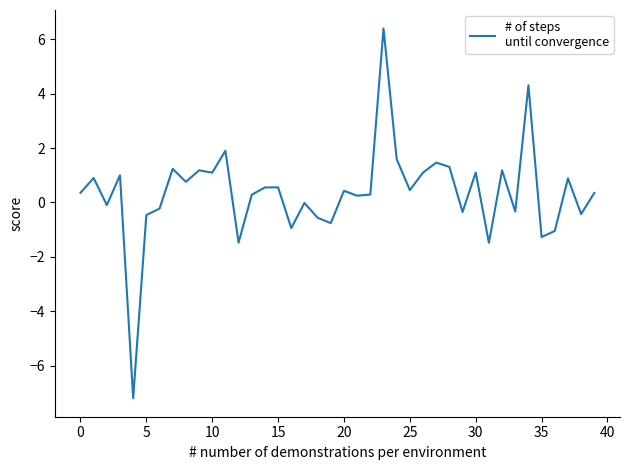

What is the greatest value displayed?

6.4